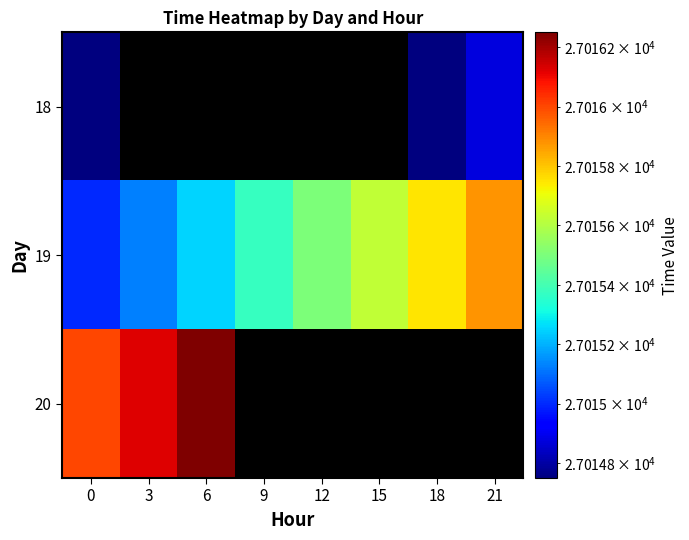

True or false: 19 has a value of 37975.1 at 18.

False